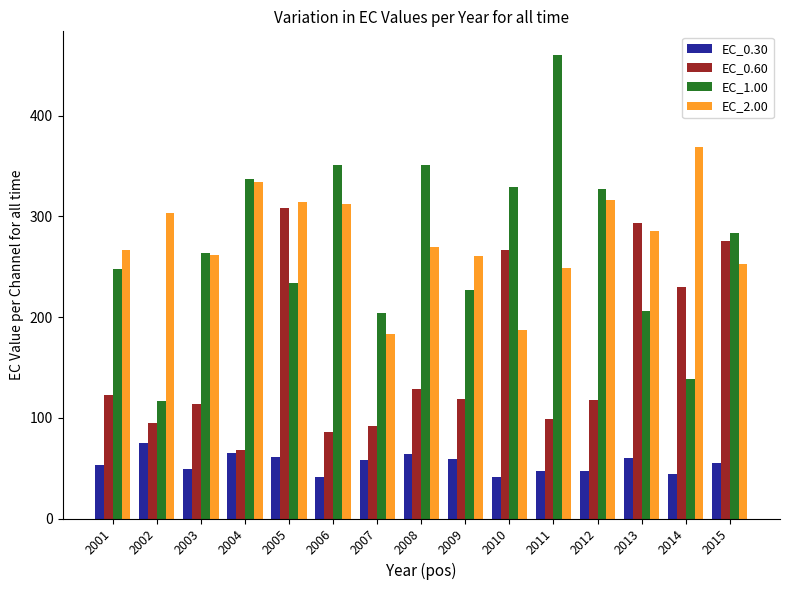

What is the difference between the highest and lowest values at 2005?

253.3